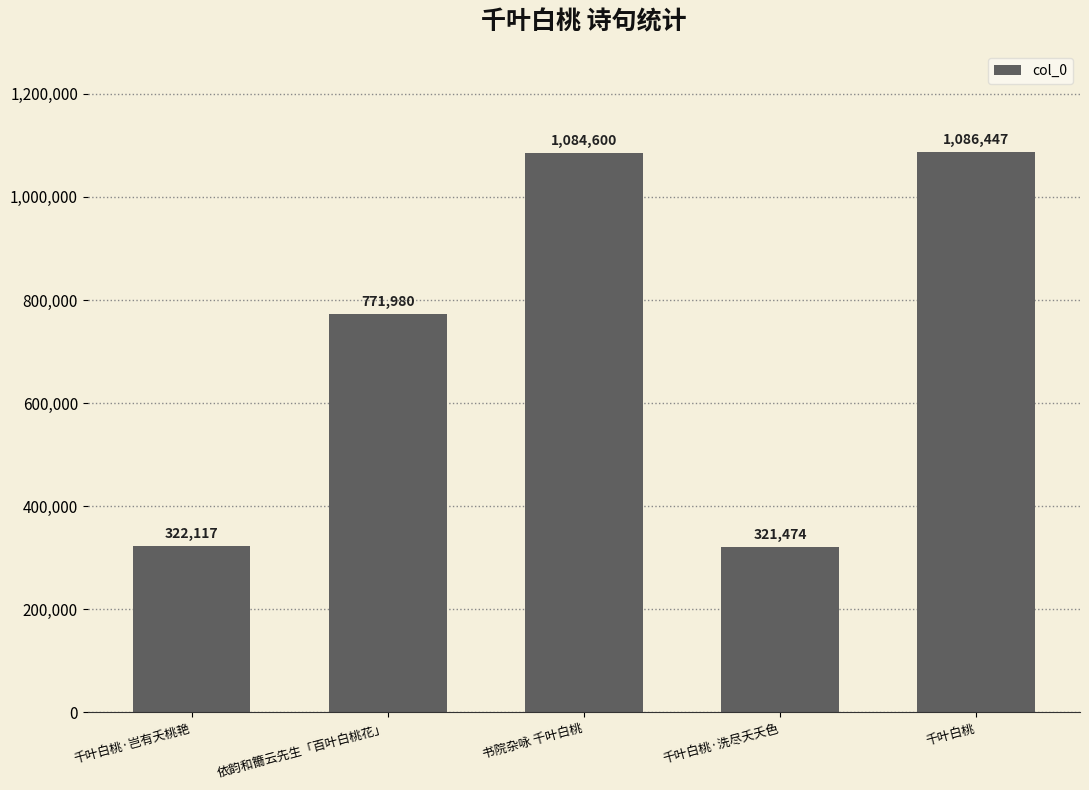

Is it true that the value at 千叶白桃·洗尽夭夭色 is 551973?

False